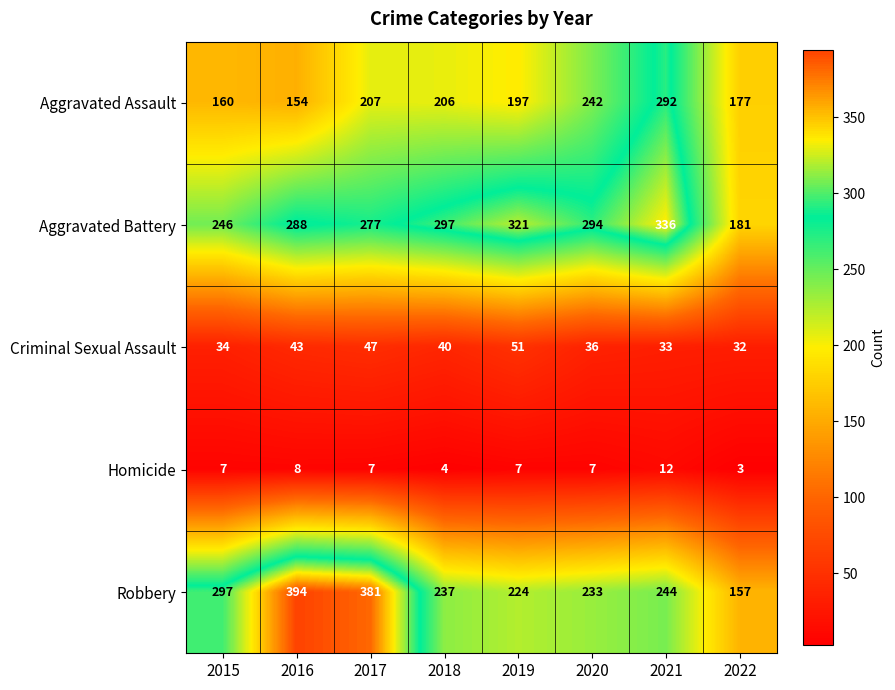

Rank the series at 2016 from highest to lowest value.

Robbery, Aggravated Battery, Aggravated Assault, Criminal Sexual Assault, Homicide